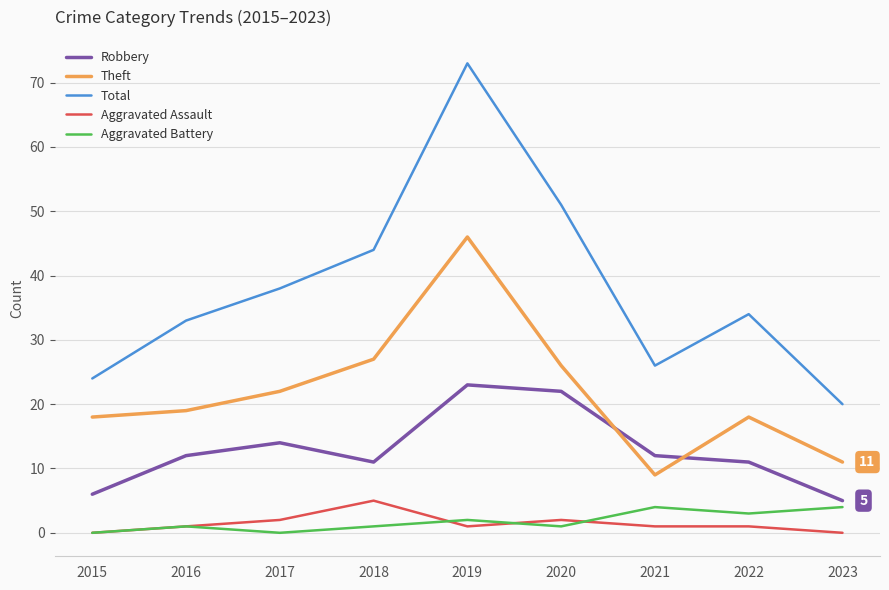

How many interior local peaks does the Total series have?

2